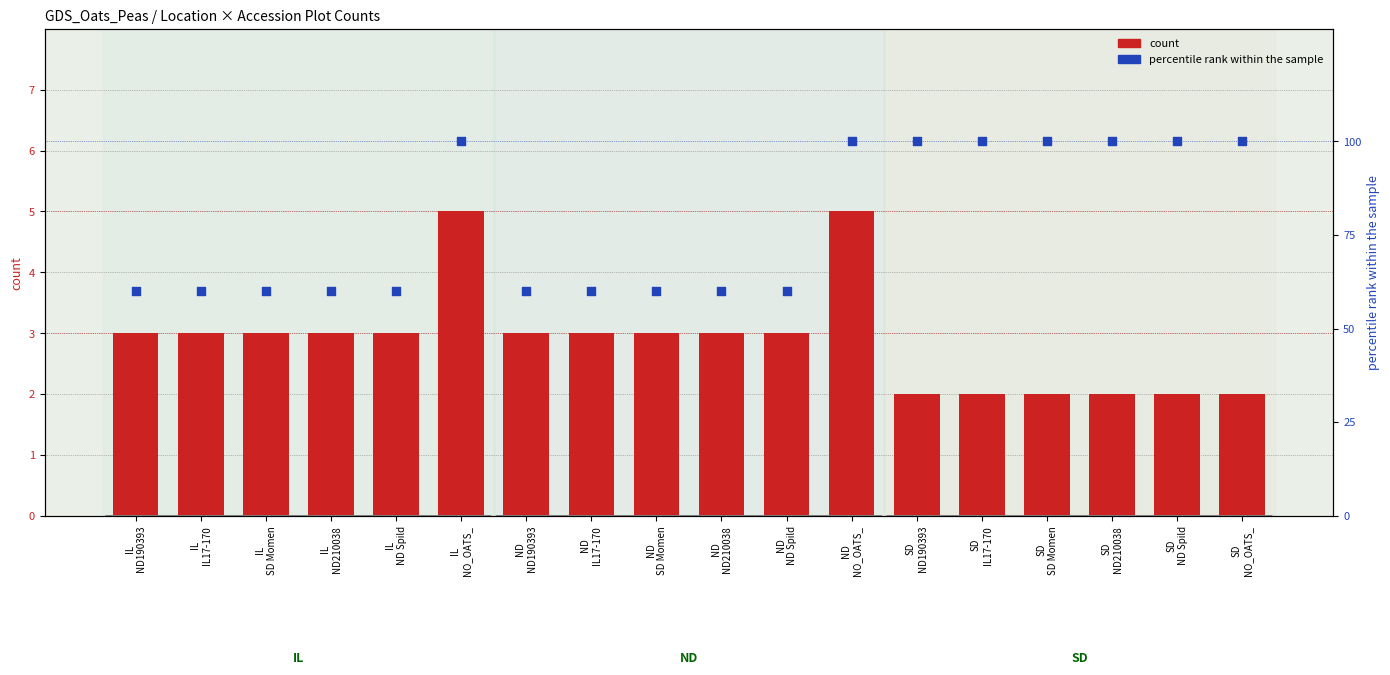

Which series has the largest total across all categories?

percentile rank within sample